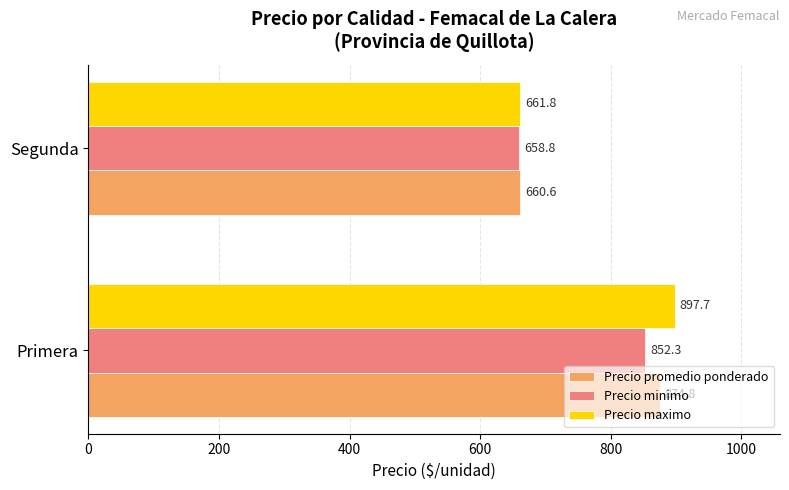

Rank the categories by Precio maximo value from highest to lowest.

Primera, Segunda